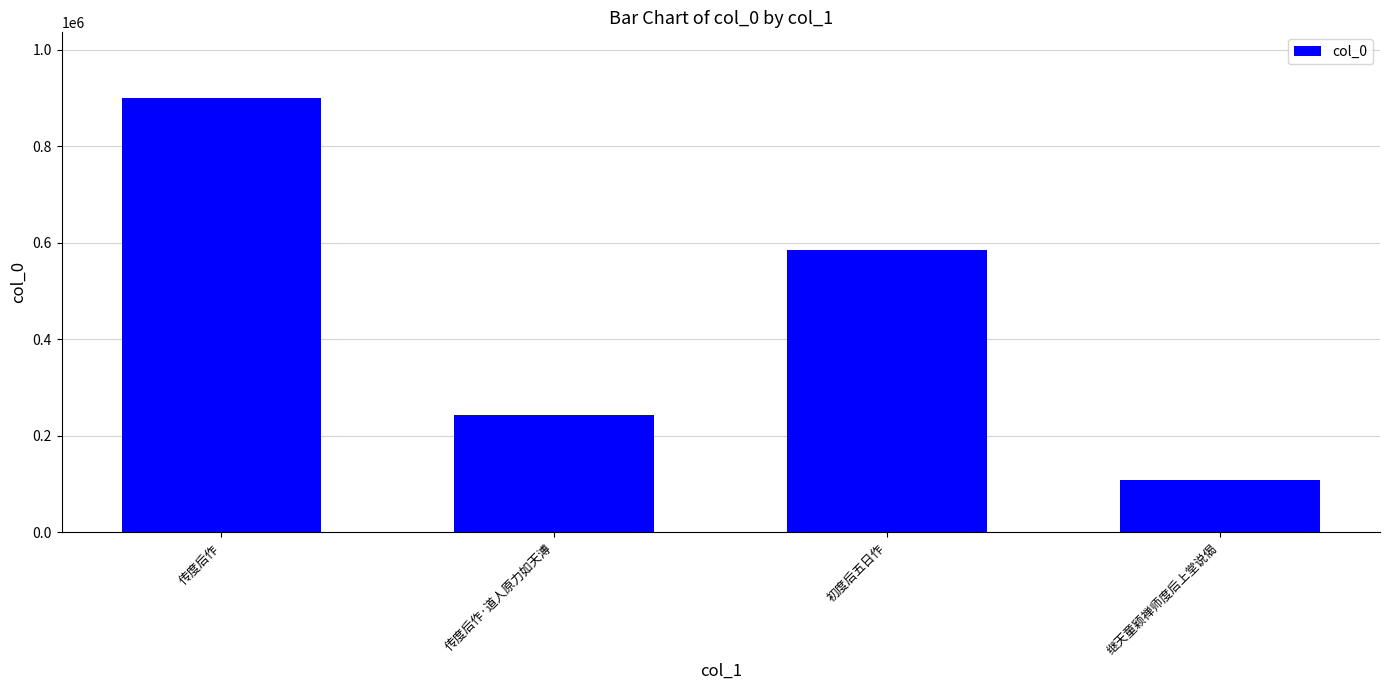

Rank the categories by value from highest to lowest.

传度后作, 初度后五日作, 传度后作·道人原力如天溥, 继天童颖禅师度后上堂说偈